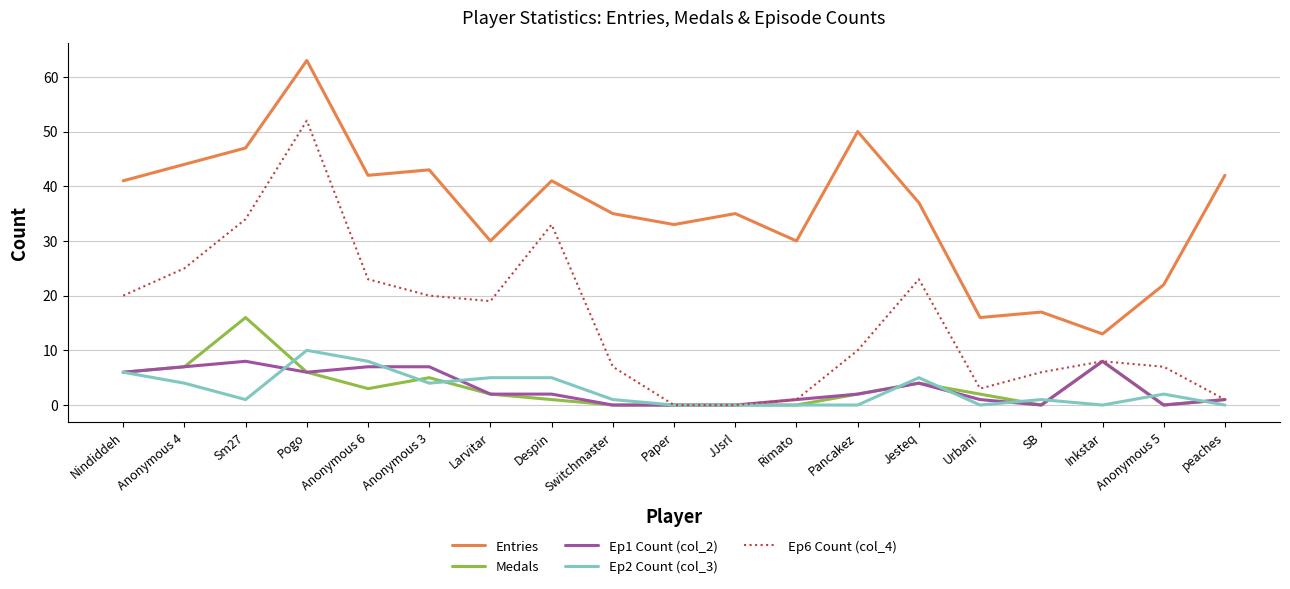

Which series has the widest spread of values?

Ep6 Count (col_4)